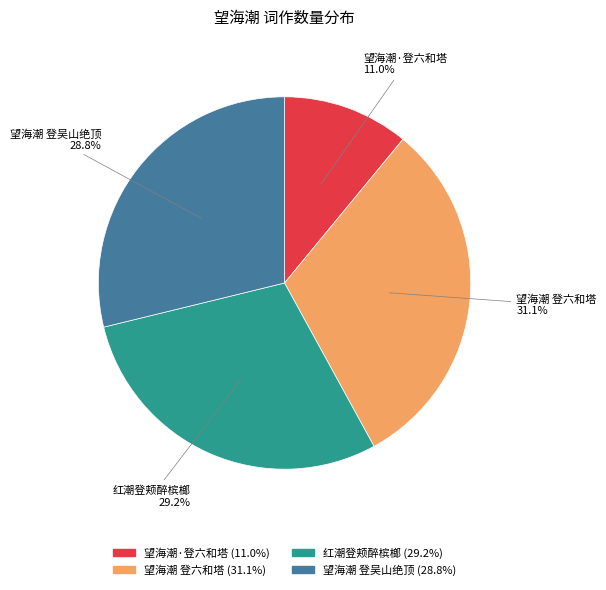

Which category has the smallest portion of the pie?

望海潮·登六和塔